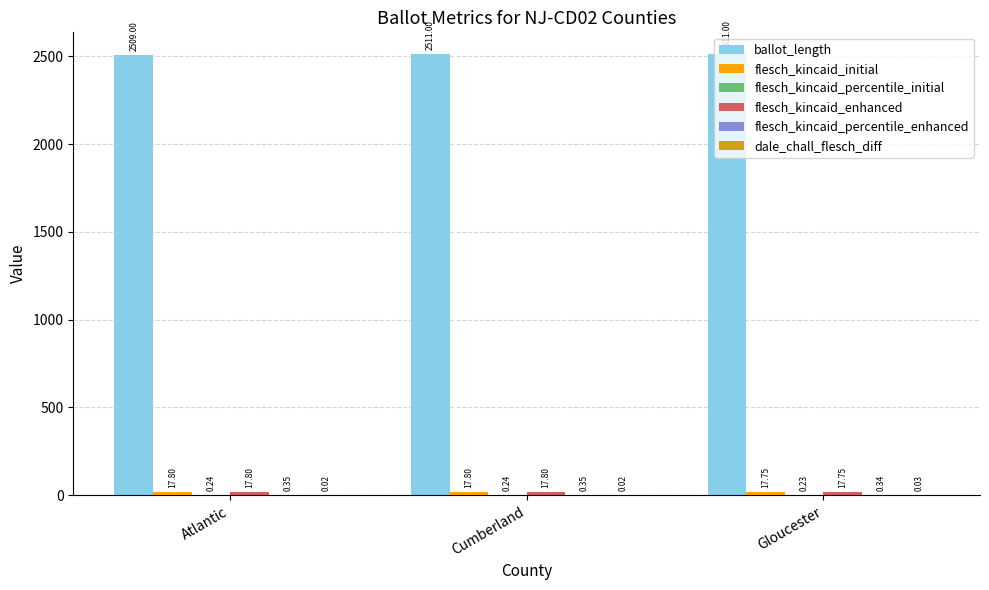

Between Atlantic and Gloucester, which series saw the biggest shift?

ballot_length